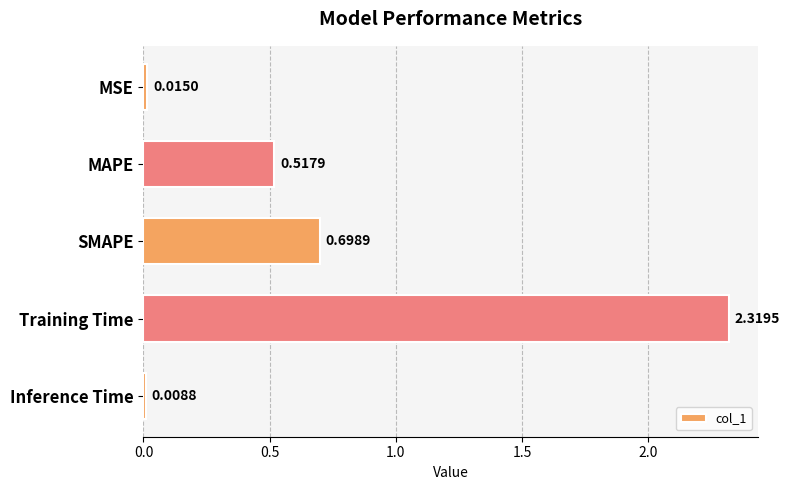

What is the difference between the second highest and minimum values?

0.7